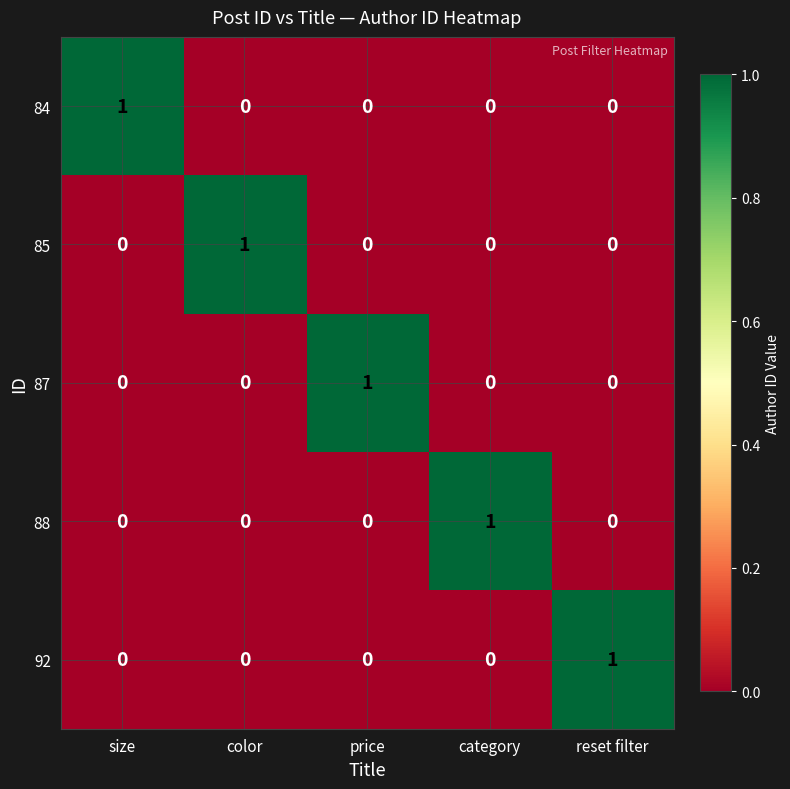

Reading left to right, transcribe all the data shown in this chart.

84: 1	0	0	0	0
85: 0	1	0	0	0
87: 0	0	1	0	0
88: 0	0	0	1	0
92: 0	0	0	0	1